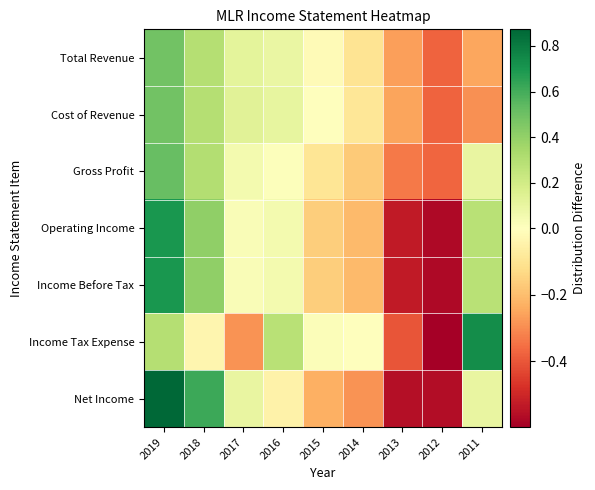

Between 2013 and 2012, which series saw the biggest shift?

Income Tax Expense